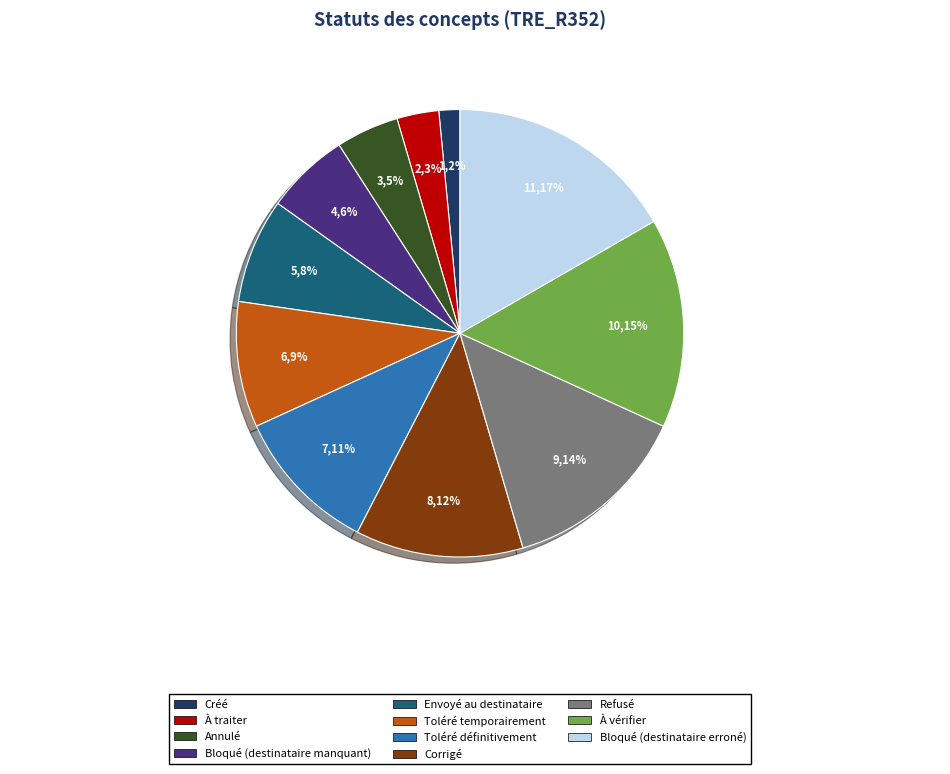

Is it true that Corrigé is 23% of the pie?

False